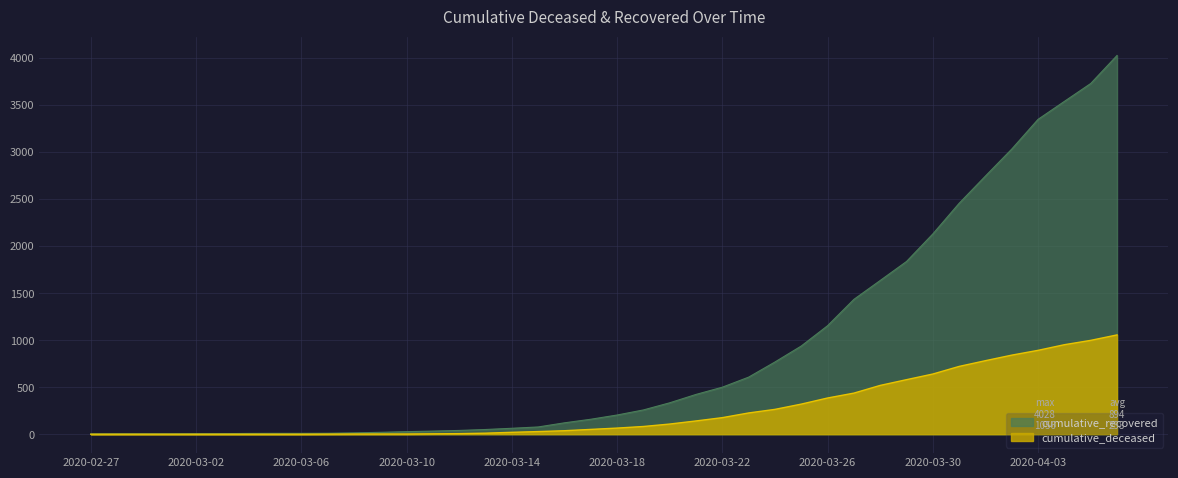

What are all the series names shown in the legend?

cumulative_recovered, cumulative_deceased